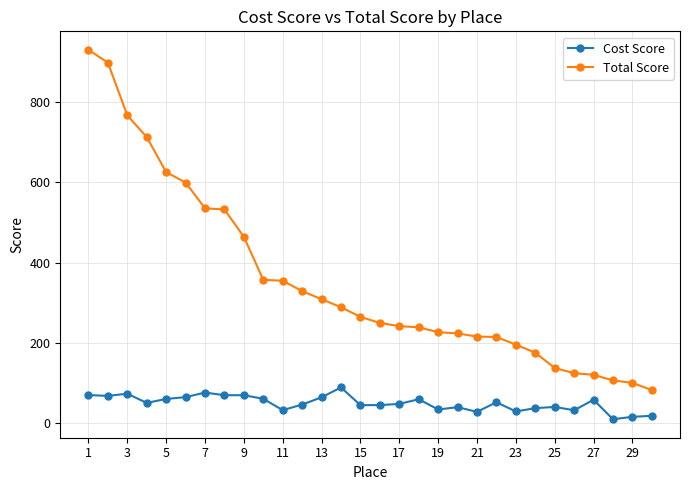

Which series has the largest total across all categories?

Total Score